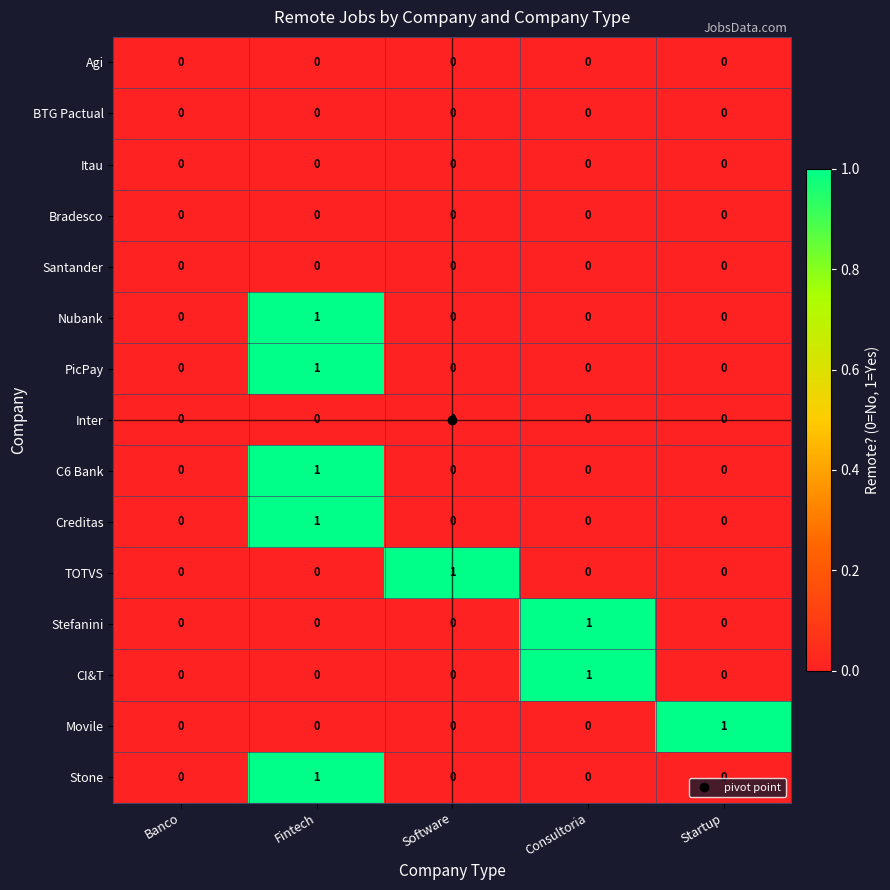

The Creditas series shows -1 at Consultoria. True or false?

False